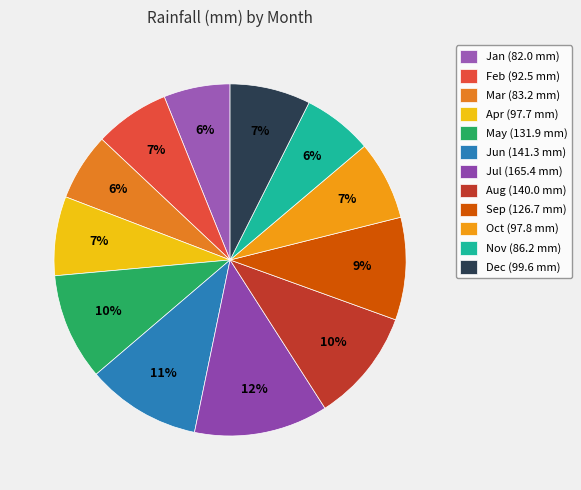

Which slice is the smallest?

Jan